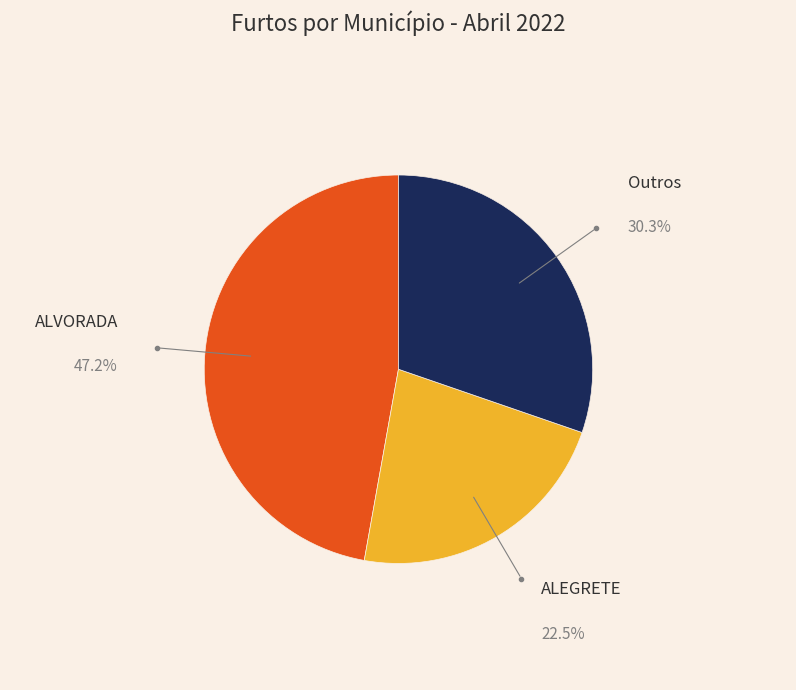

The ALVORADA slice represents 61% of the pie. True or false?

False